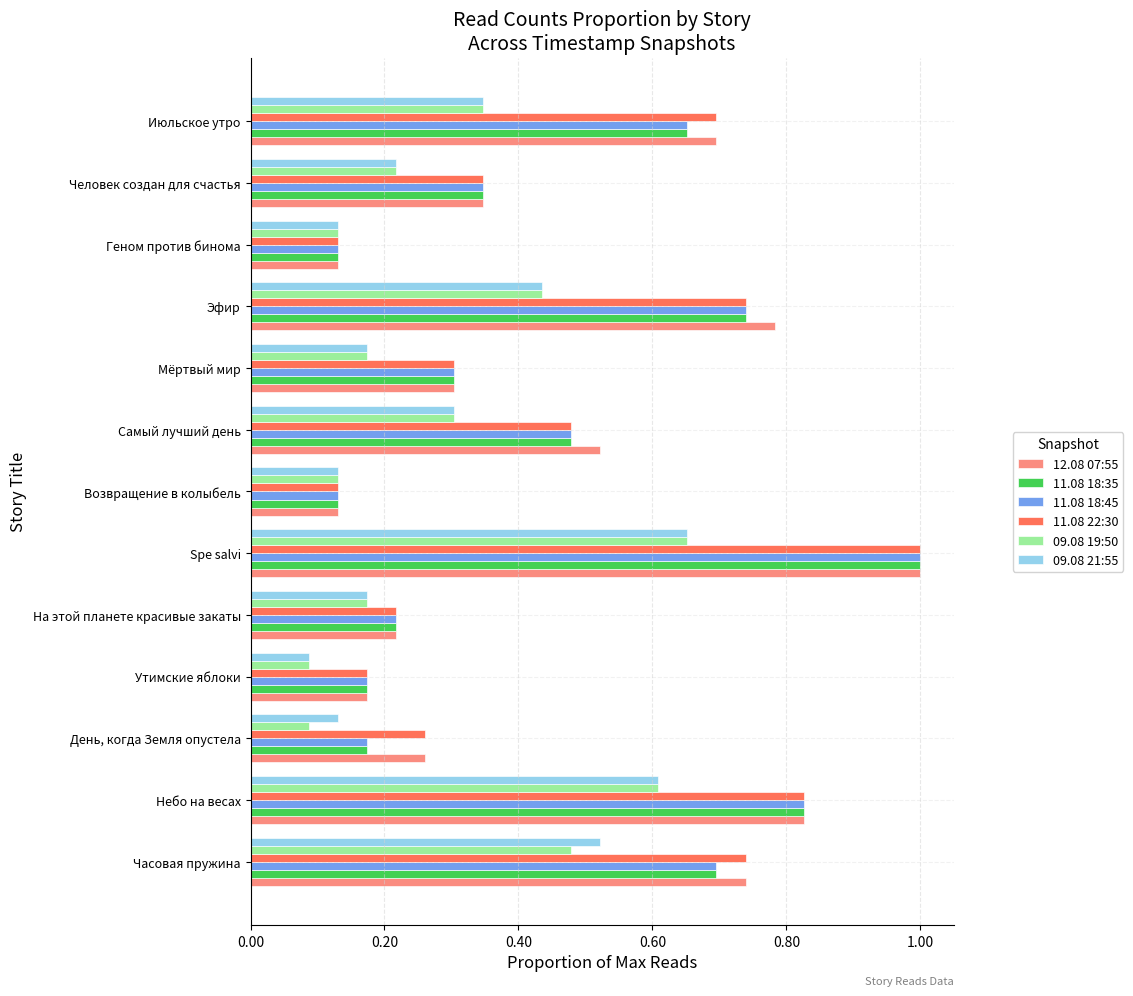

At which category is the sum across all series the highest?

Spe salvi